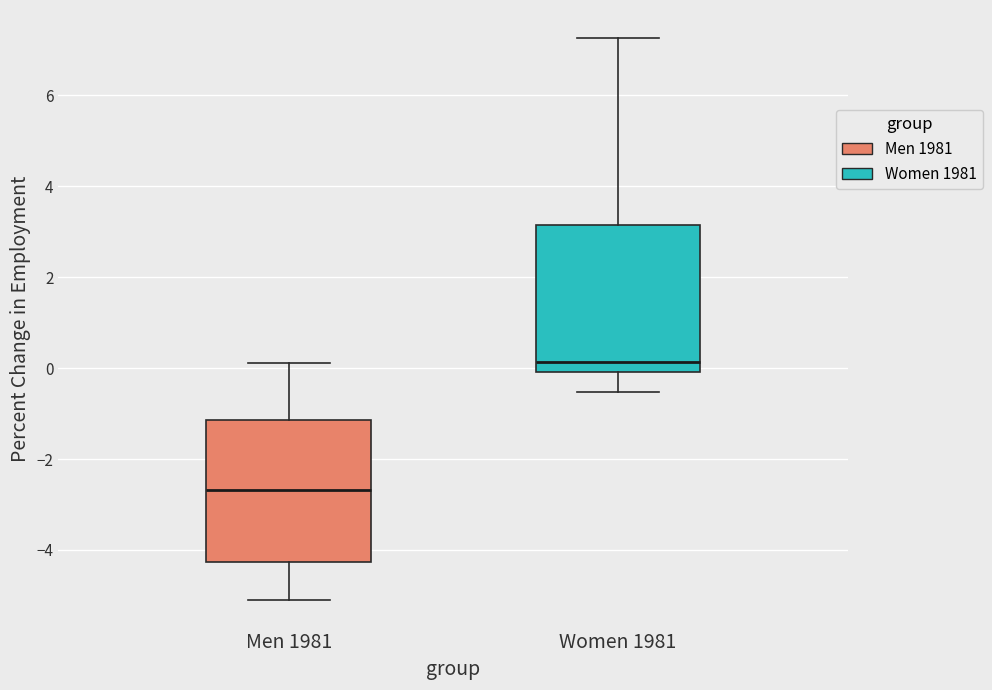

Reading left to right, read every box against the y-axis: the position of its median line, the range the box covers, and the ends of its whiskers. The values are not printed on the chart, so give them approximately, as read against the axis.

Men 1981: median -2.6, box -4.2 to -1.2, whiskers -5.0 to 0.2
Women 1981: median 0.2, box 0.0 to 3.2, whiskers -0.6 to 7.2